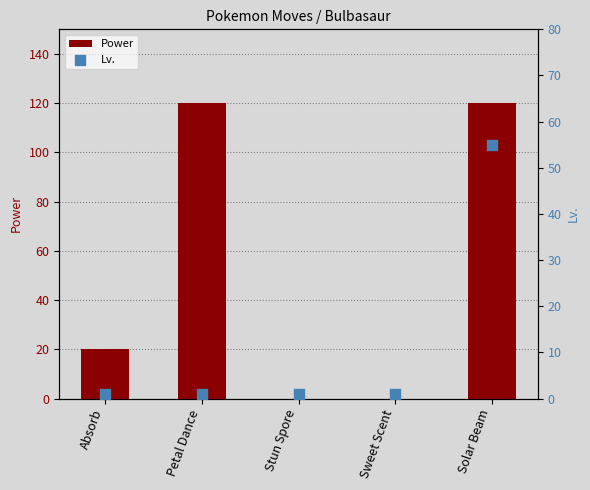

Which series contains the lowest Y value?

Power